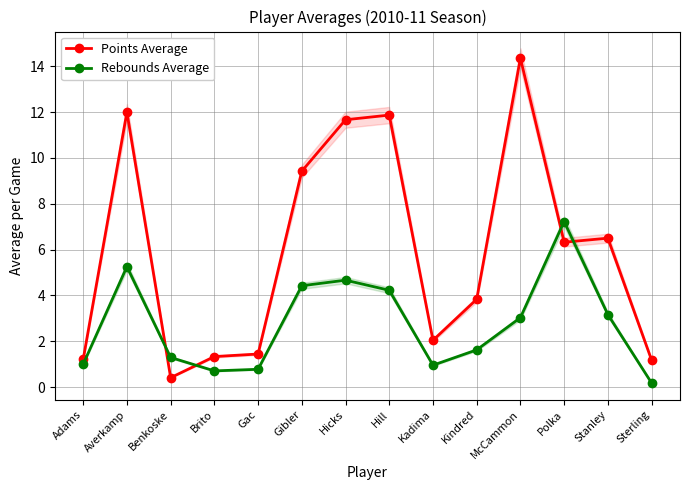

What position from the right is Gibler?

9